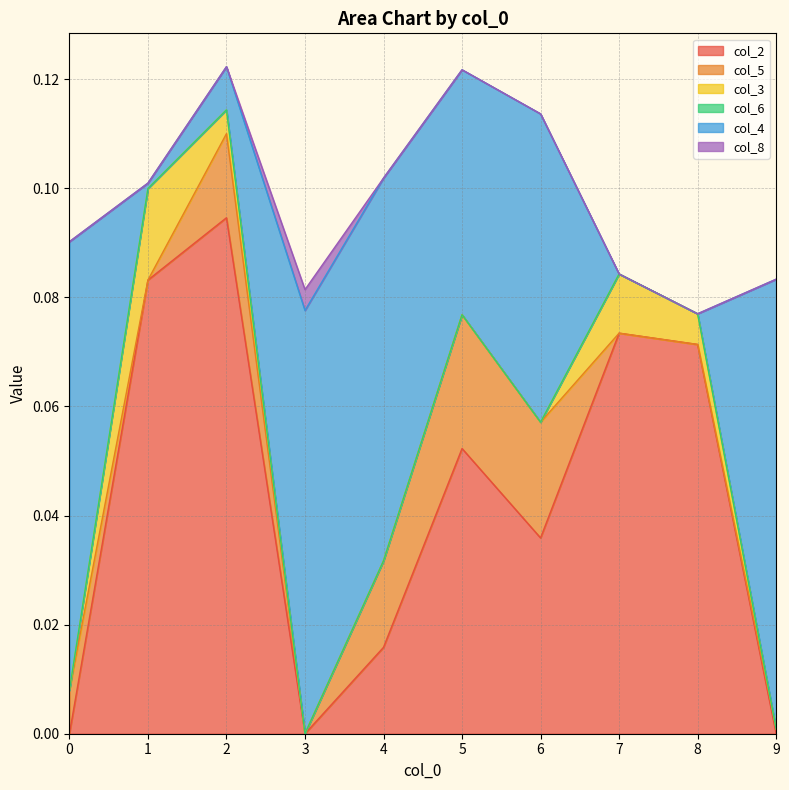

What are all the series names shown in the legend?

col_2, col_5, col_3, col_6, col_4, col_8